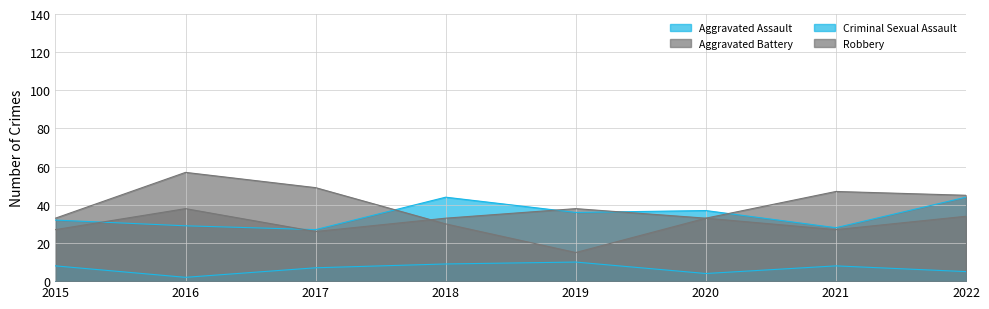

At which category is the sum across all series the highest?

2022